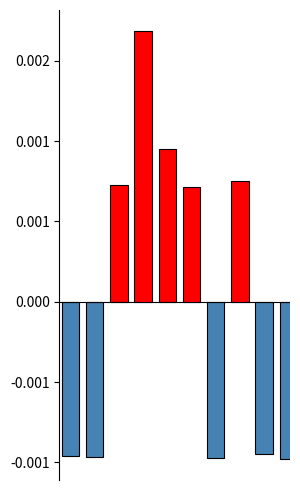

Are the bars horizontal?

No